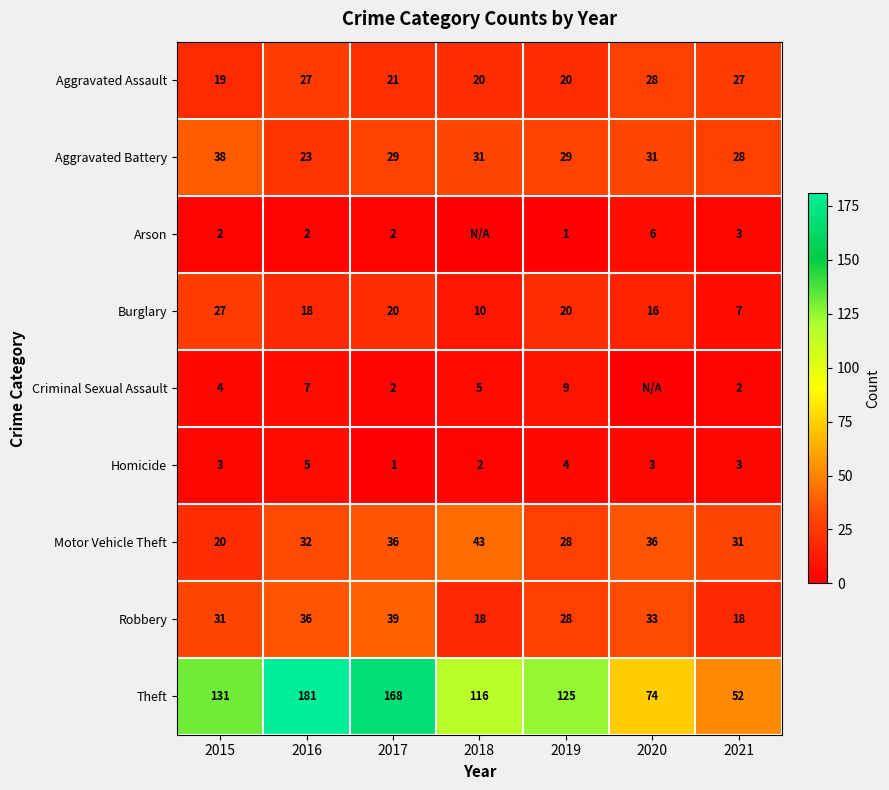

What is the sum of all Theft values?

847